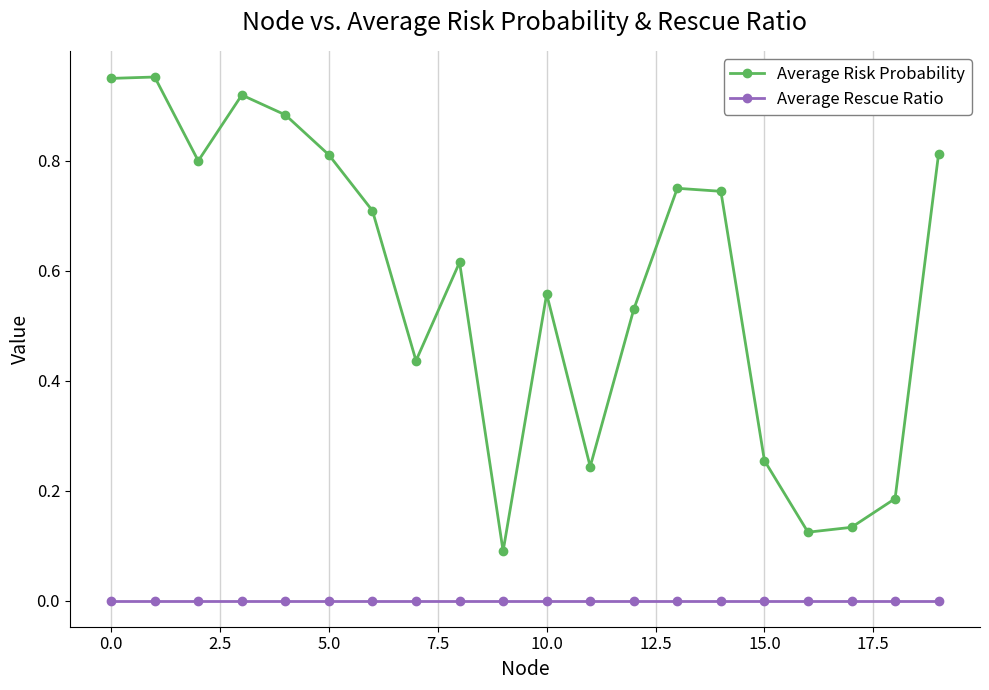

List the series in order of their overall mean, highest first.

Average Risk Probability, Average Rescue Ratio